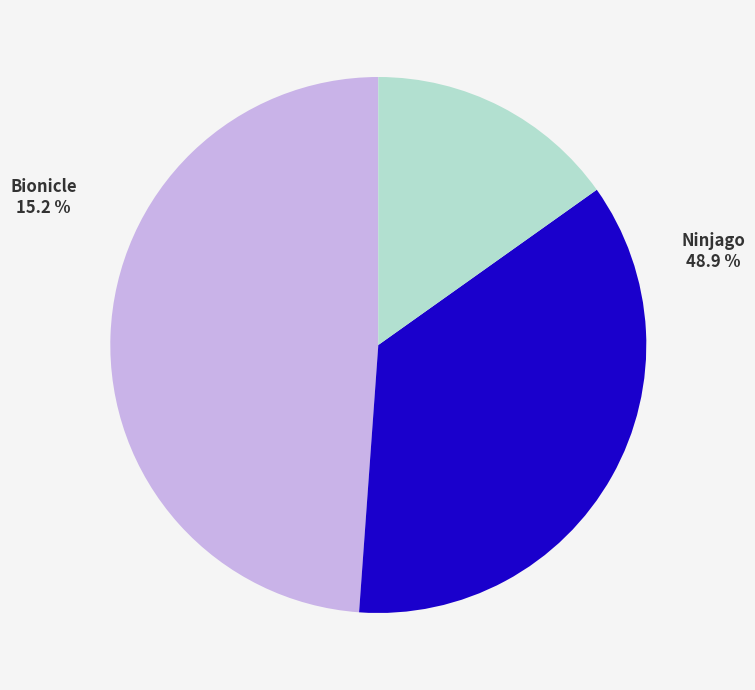

How many segments does this pie chart have?

3